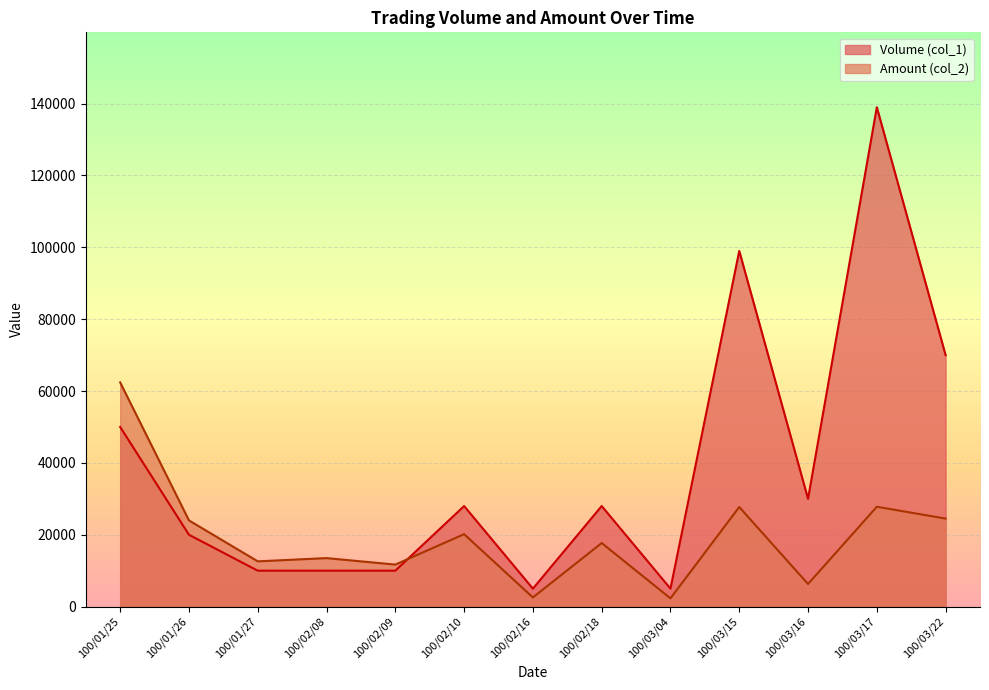

What is the label of the 9th point from the right?

100/02/09